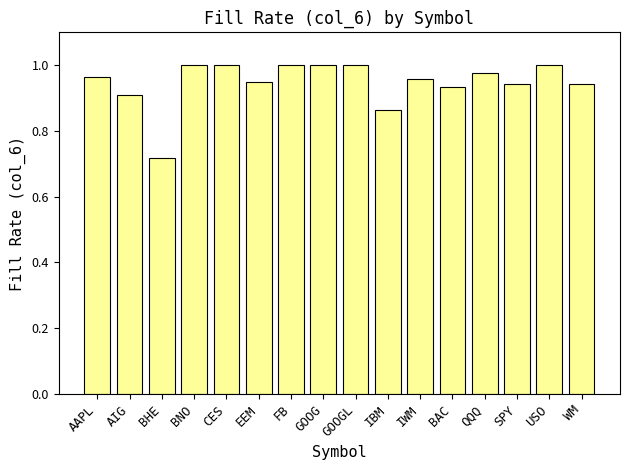

Which label corresponds to the smallest value in the chart?

BHE